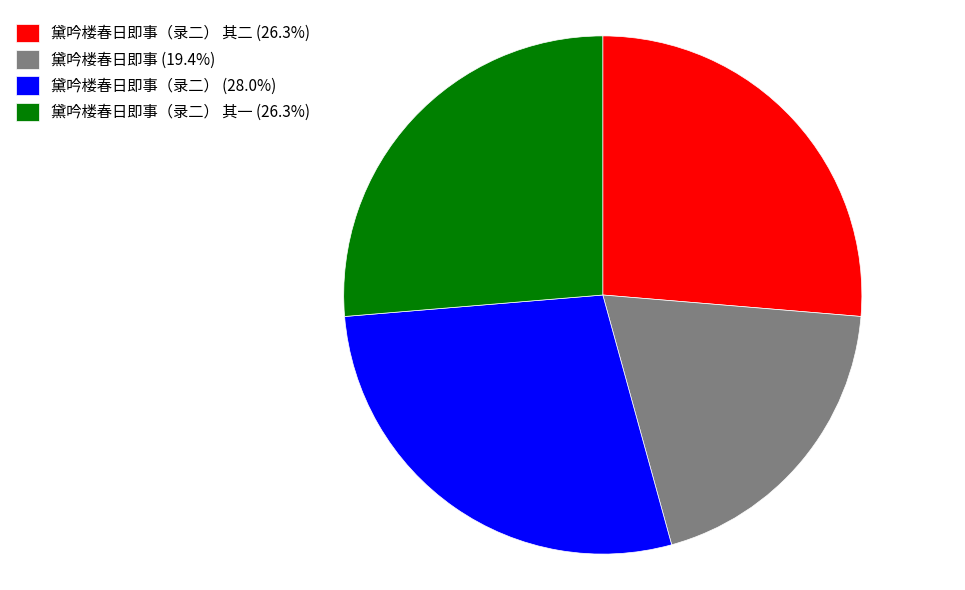

Combined, do 黛吟楼春日即事（录二） 其二 (26.3%) and 黛吟楼春日即事 (19.4%) account for over 50%?

No